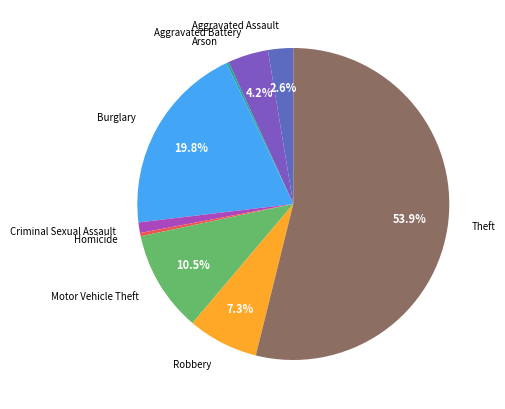

To the nearest percent, what is the difference between the largest and smallest slice percentages?

54%